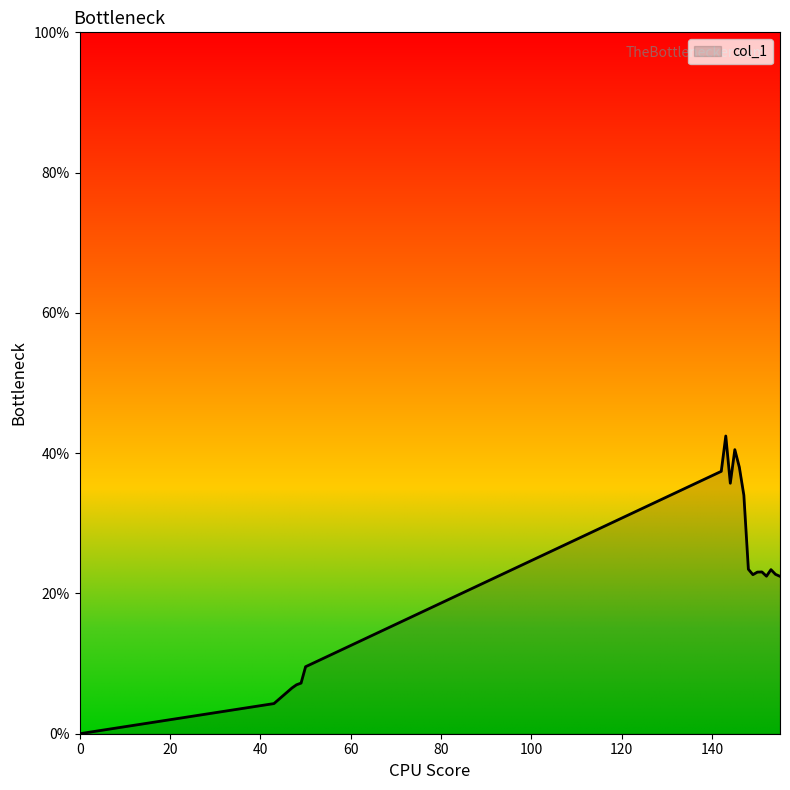

How many lines are shown in the chart?

1